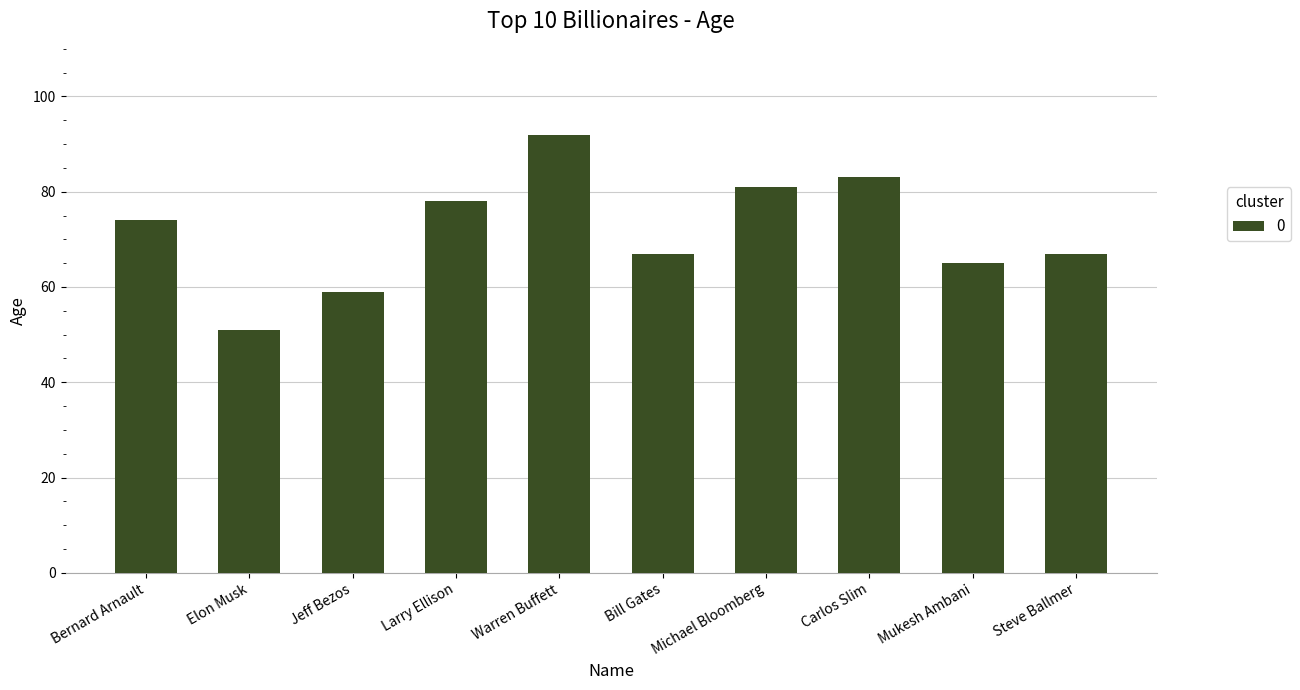

At which category does the chart reach its peak across all series?

Warren Buffett